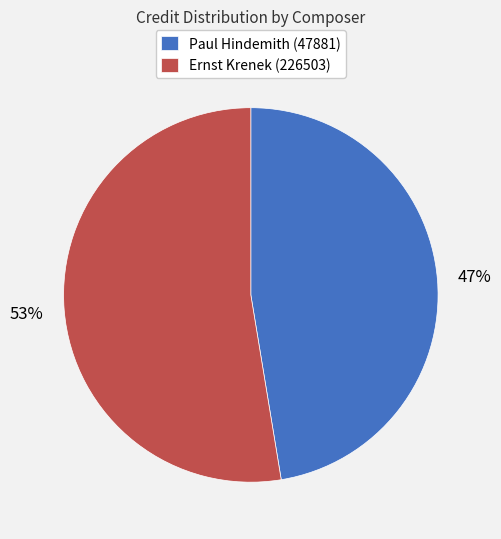

To the nearest percent, what is the combined percentage of Paul Hindemith (47881) and Ernst Krenek (226503)?

100%